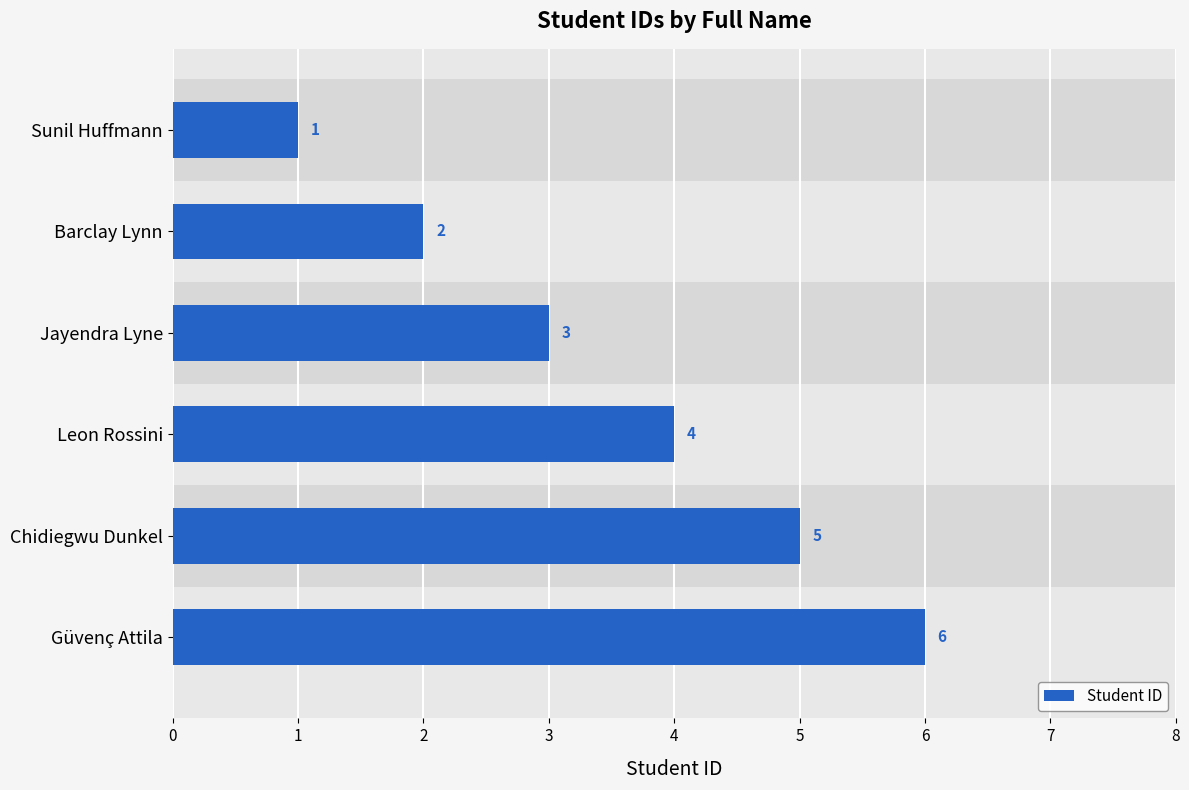

What value does the data have at Leon Rossini?

4